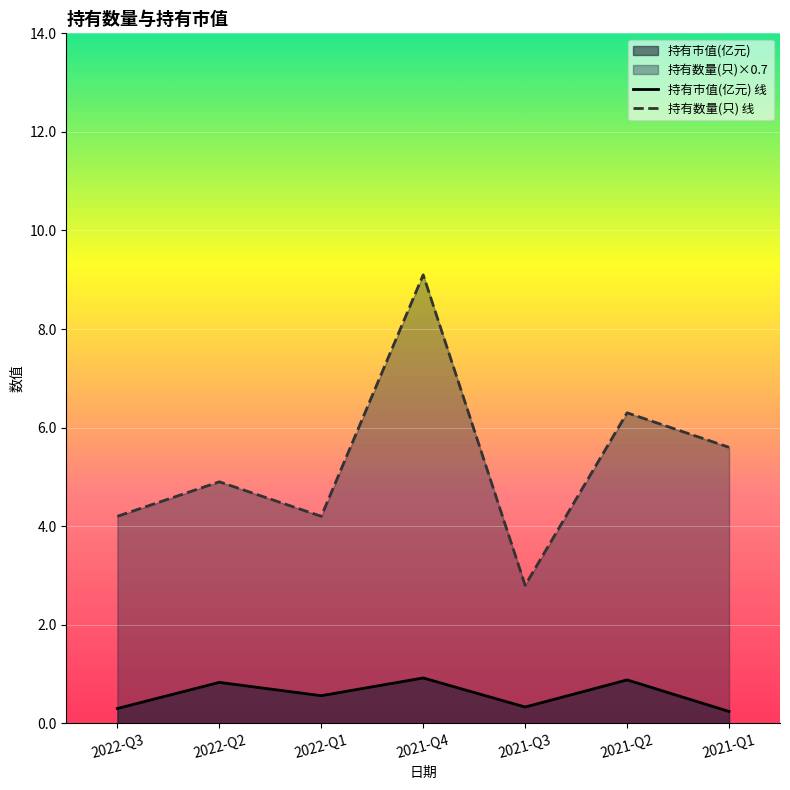

What position from the right is 2021-Q4?

4